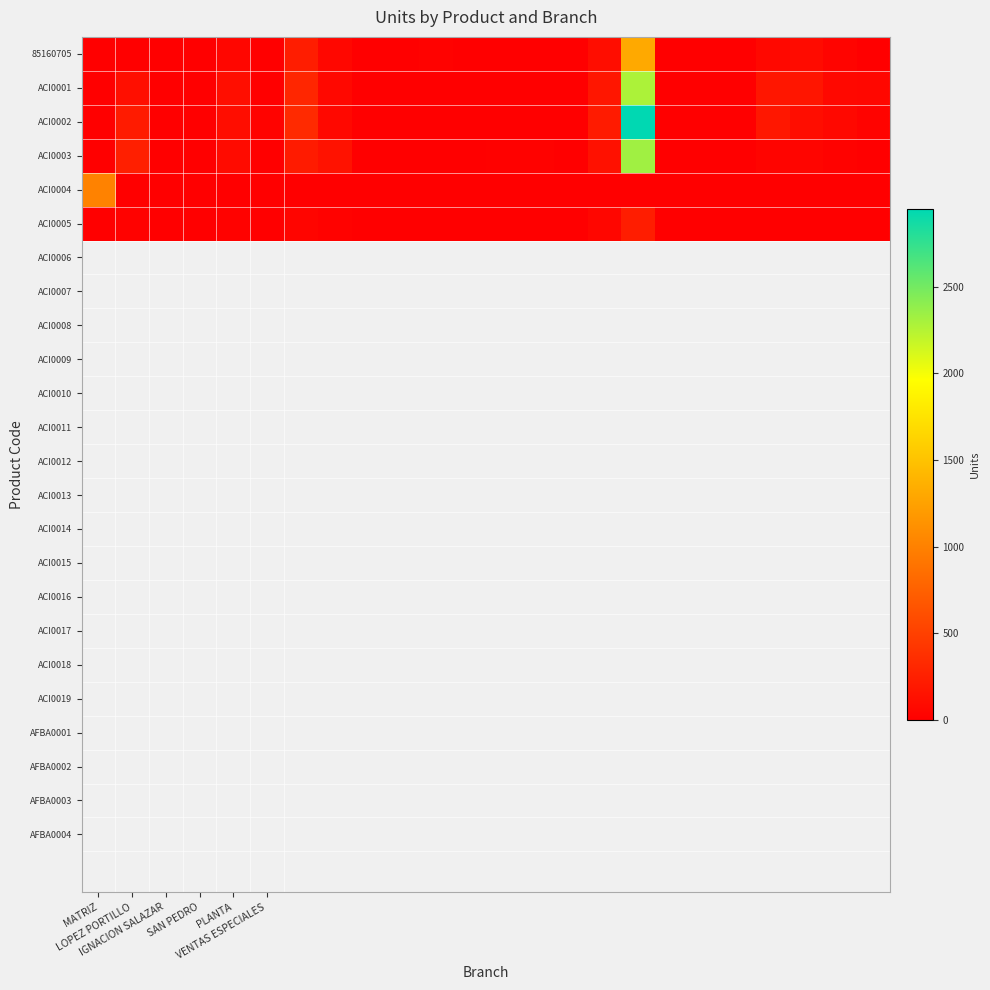

At which category is the sum across all series the highest?

16